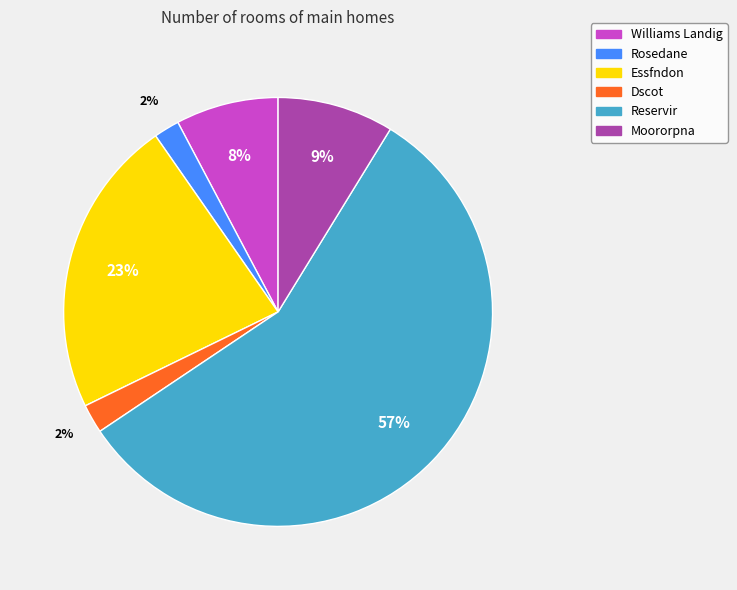

Between Reservir and Moororpna, which is larger?

Reservir